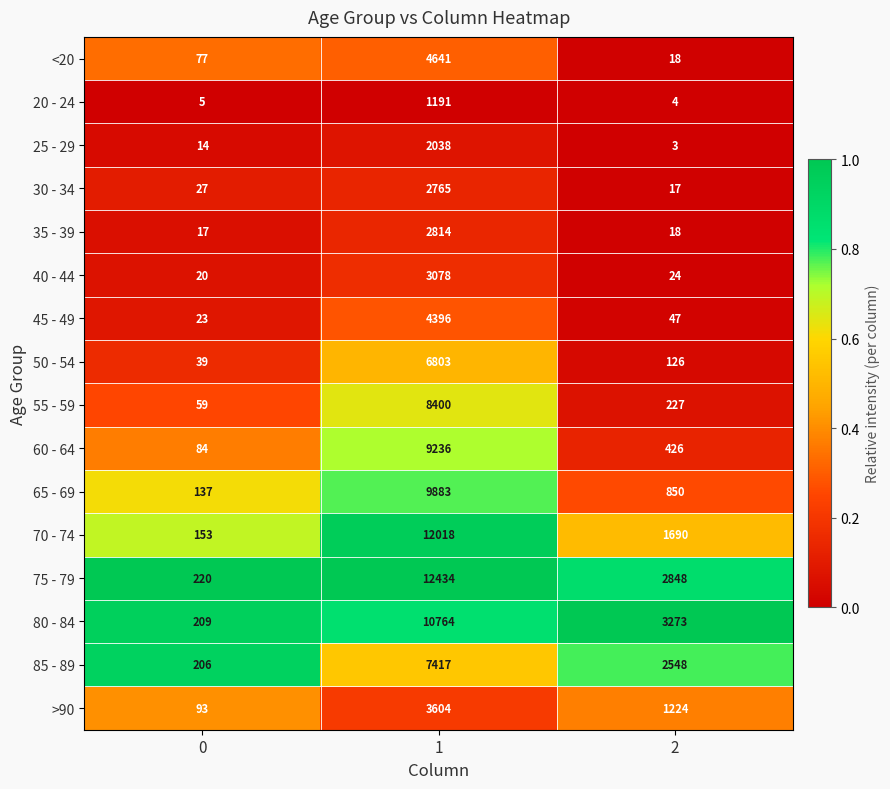

Which series has the largest range (max minus min)?

75 - 79